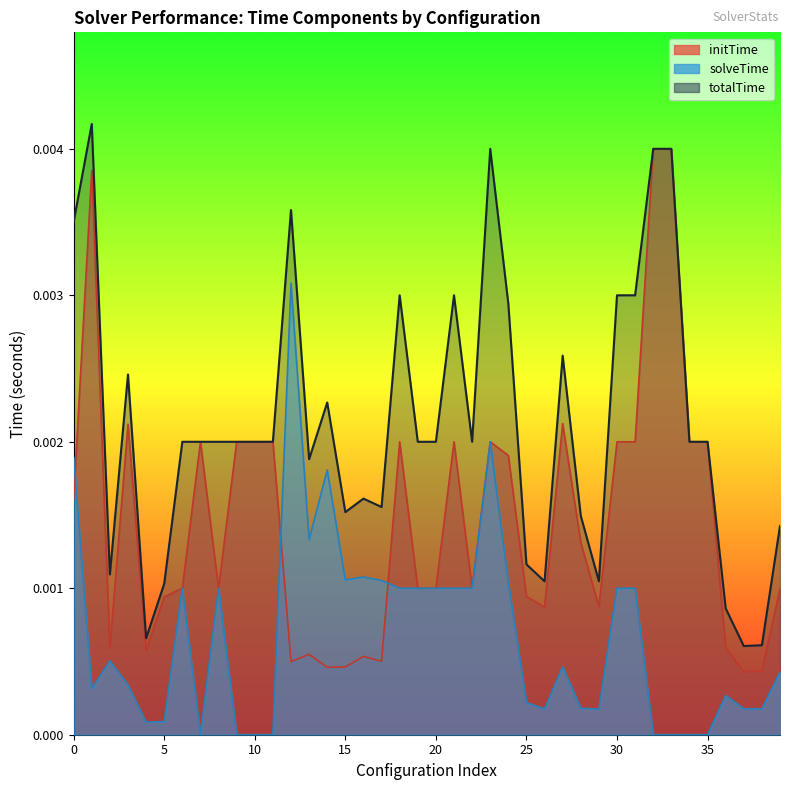

What is the label of the 22nd point from the left?

21